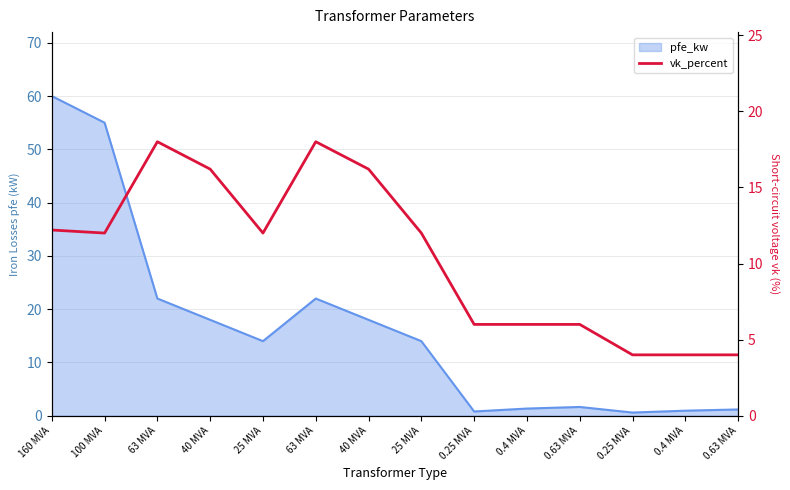

The value at 25 MVA is 18.0. True or false?

False